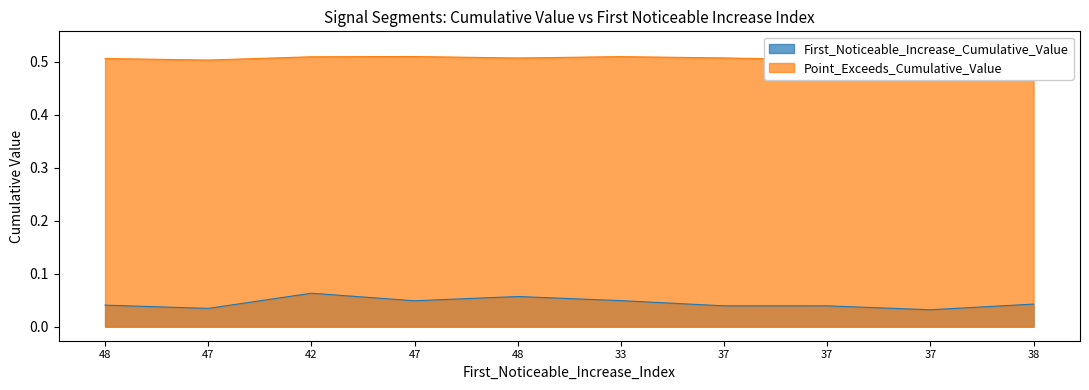

Reading right to left, transcribe all the data shown in this chart.

First_Noticeable_Increase_Cumulative_Value: 38=0.0	37=0.0	37=0.0	37=0.0	33=0.0	48=0.1	47=0.0	42=0.1	47=0.0	48=0.0
Point_Exceeds_Cumulative_Value: 38=0.5	37=0.5	37=0.5	37=0.5	33=0.5	48=0.5	47=0.5	42=0.5	47=0.5	48=0.5